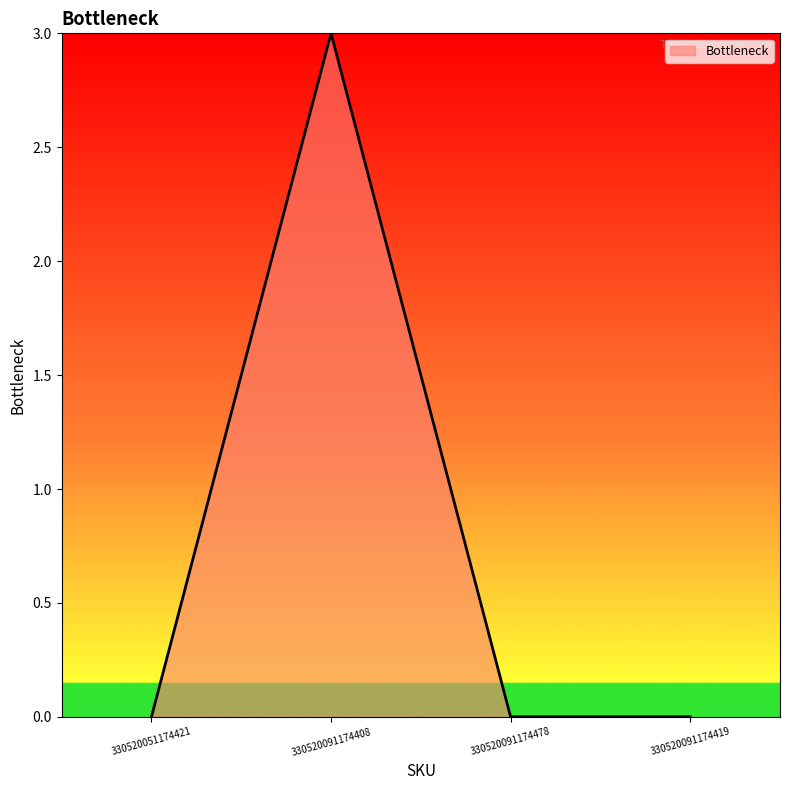

What is the greatest value displayed?

3